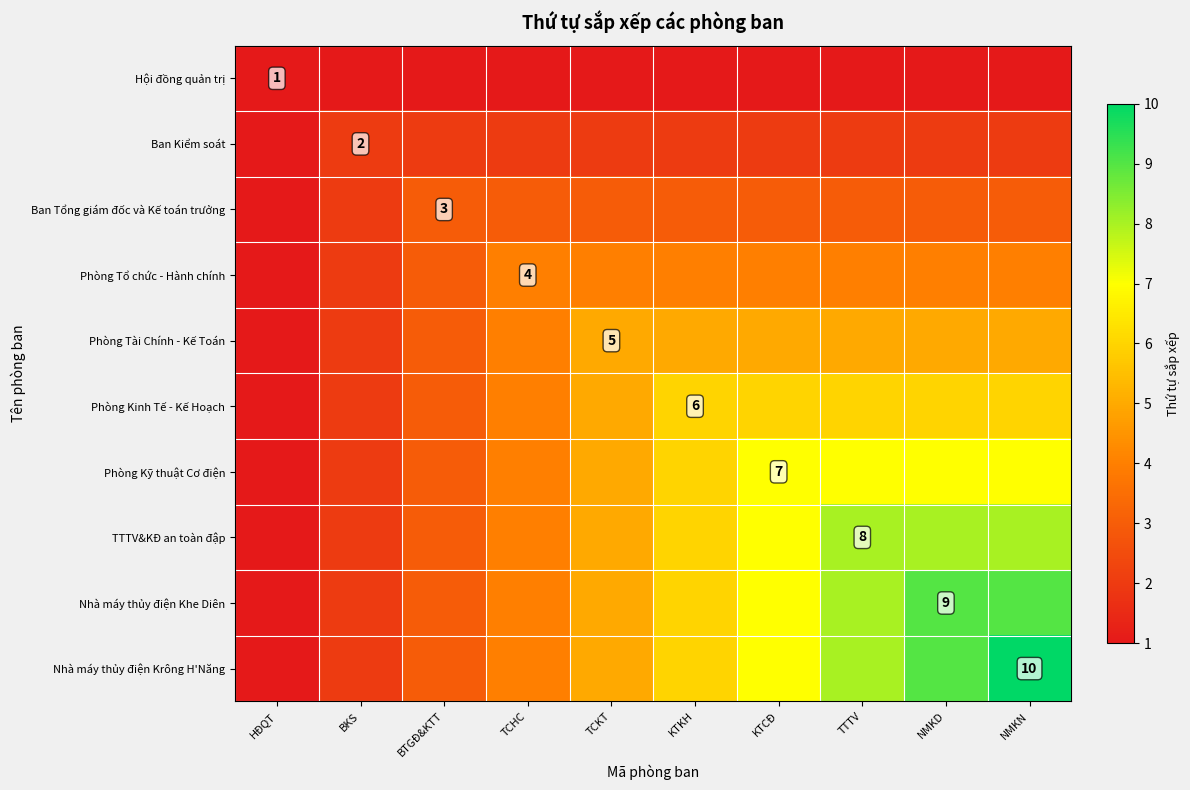

What is the total value across all series at BTGĐ&KTT?

27